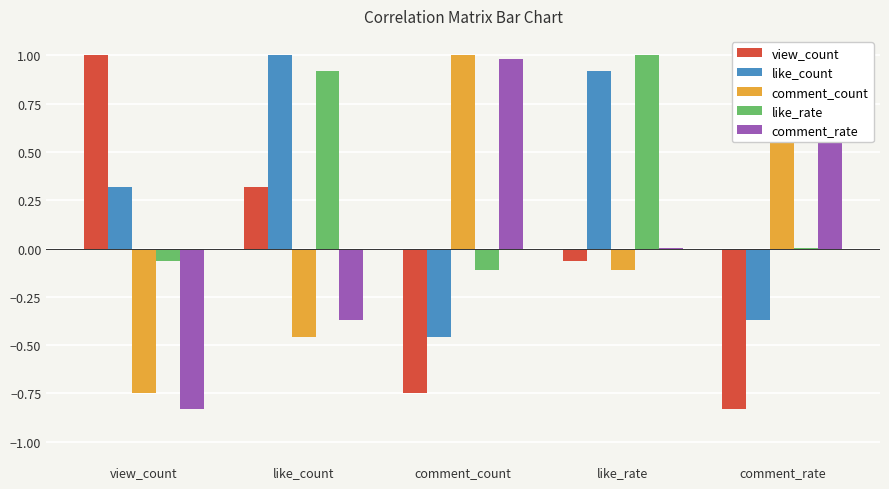

Reading left to right, transcribe all the data shown in this chart.

view_count: 1.0	0.3	-0.7	-0.1	-0.8
like_count: 0.3	1.0	-0.5	0.9	-0.4
comment_count: -0.7	-0.5	1.0	-0.1	1.0
like_rate: -0.1	0.9	-0.1	1.0	0.0
comment_rate: -0.8	-0.4	1.0	0.0	1.0